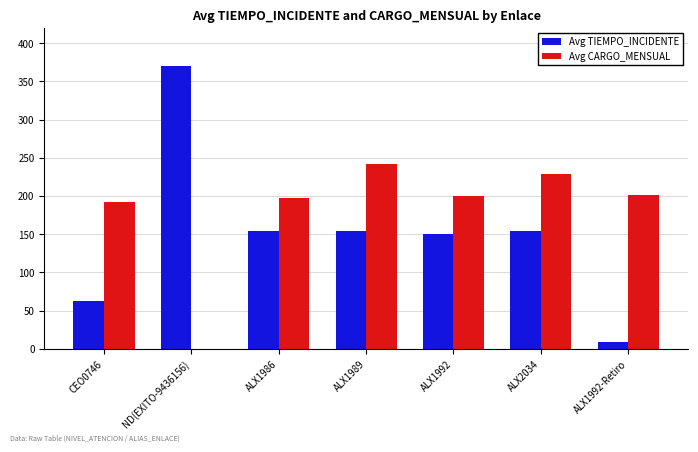

Is it true that Avg CARGO_MENSUAL equals 371.4 at ALX2034?

False